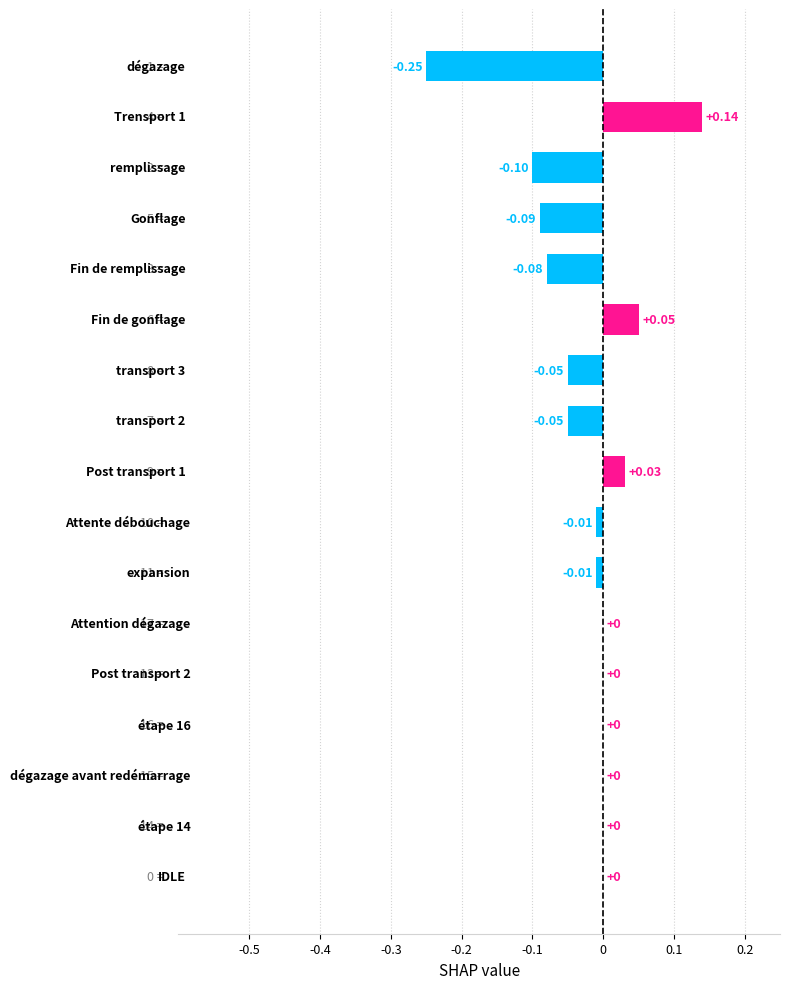

What is the sum of all values?

-0.4